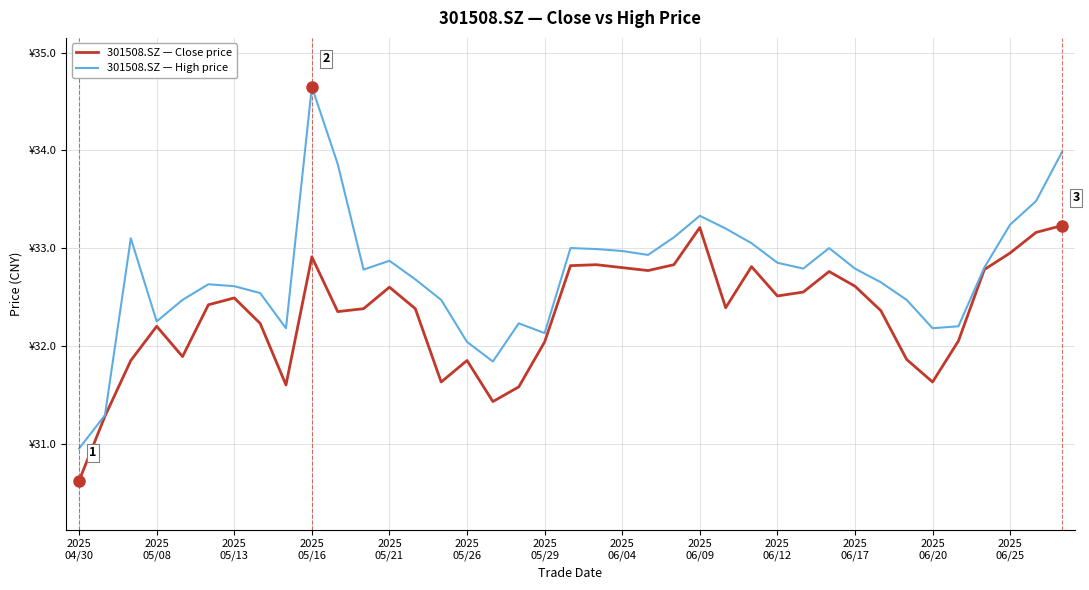

Is this an area chart (filled region under the line)?

No